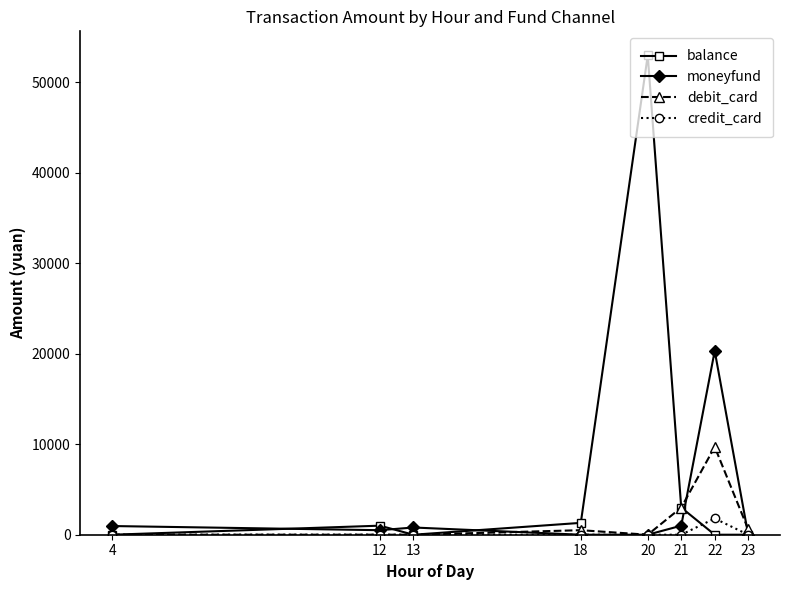

What are all the series names shown in the legend?

balance, moneyfund, debit_card, credit_card